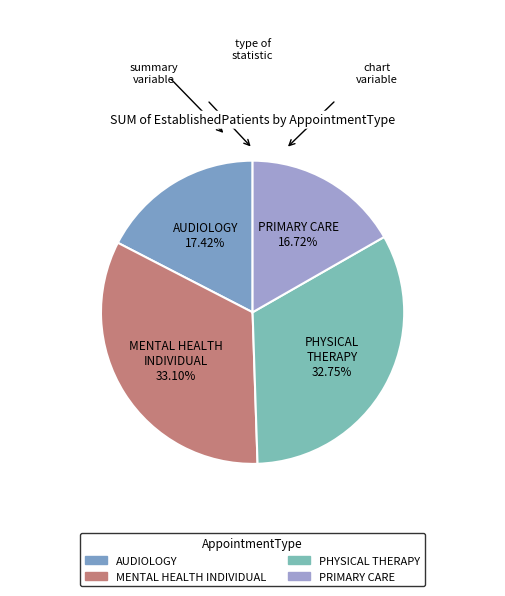

Which slice is the smallest?

PRIMARY CARE